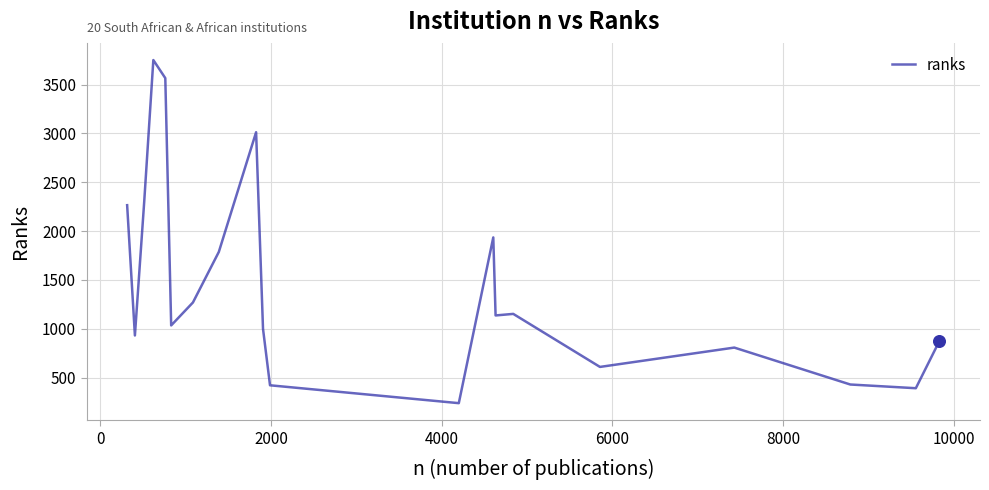

What is the minimum value shown in the chart?

239